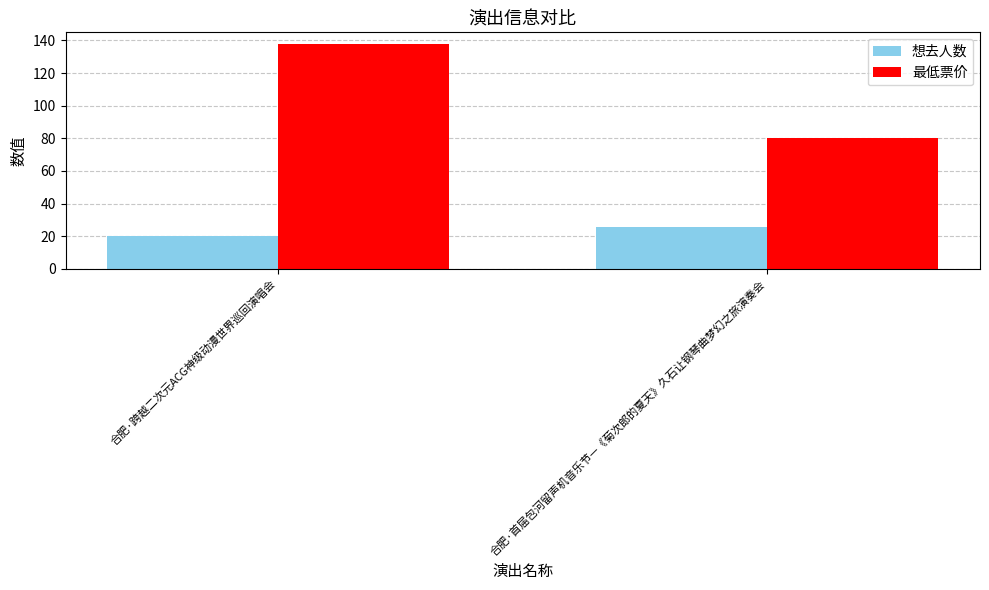

Count the 最低票价 values in the range 80 to 138.

2